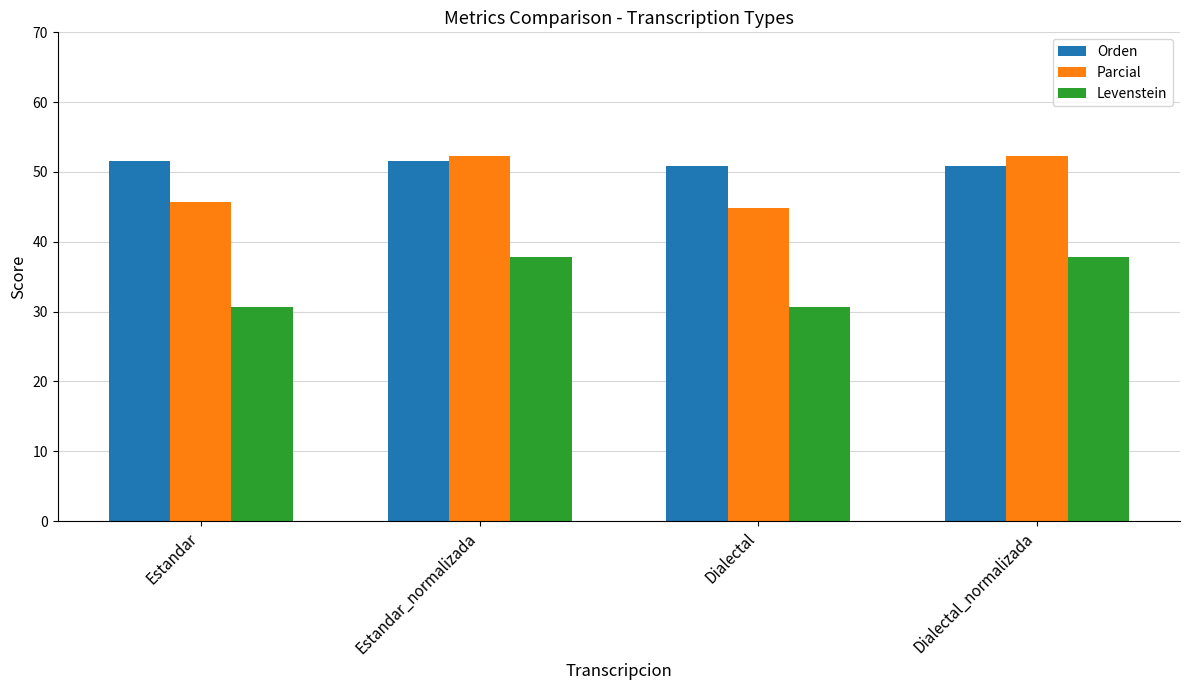

What is the difference between the second highest and minimum values in the Parcial series?

7.4